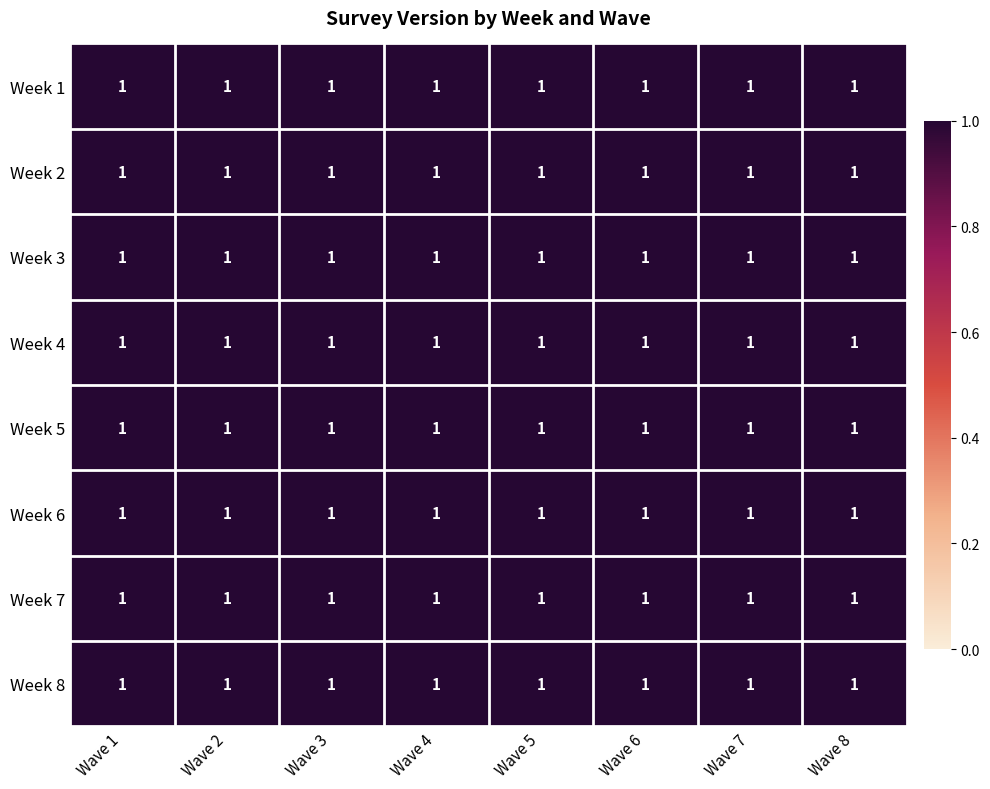

Between 1 and 4, which is larger?

1